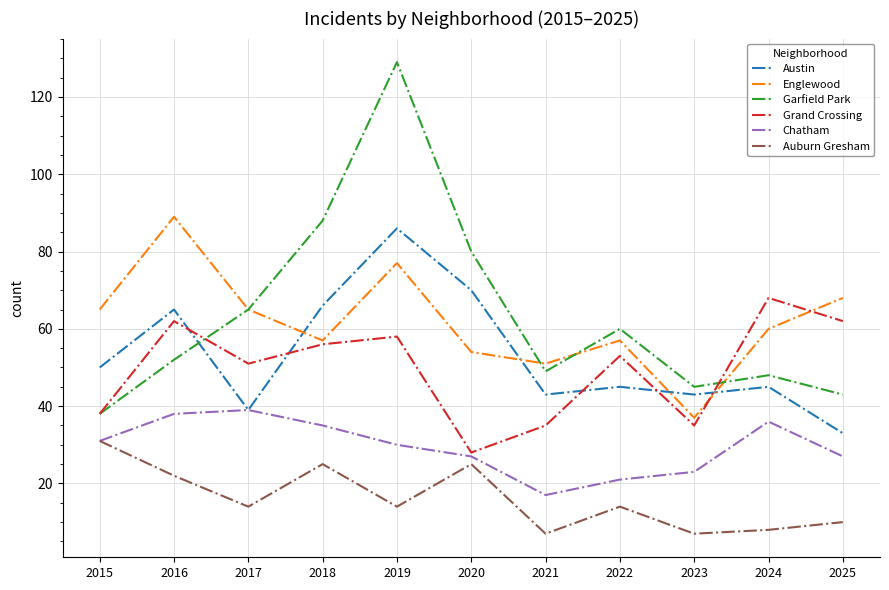

True or false: Englewood and Auburn Gresham intersect in this chart.

False